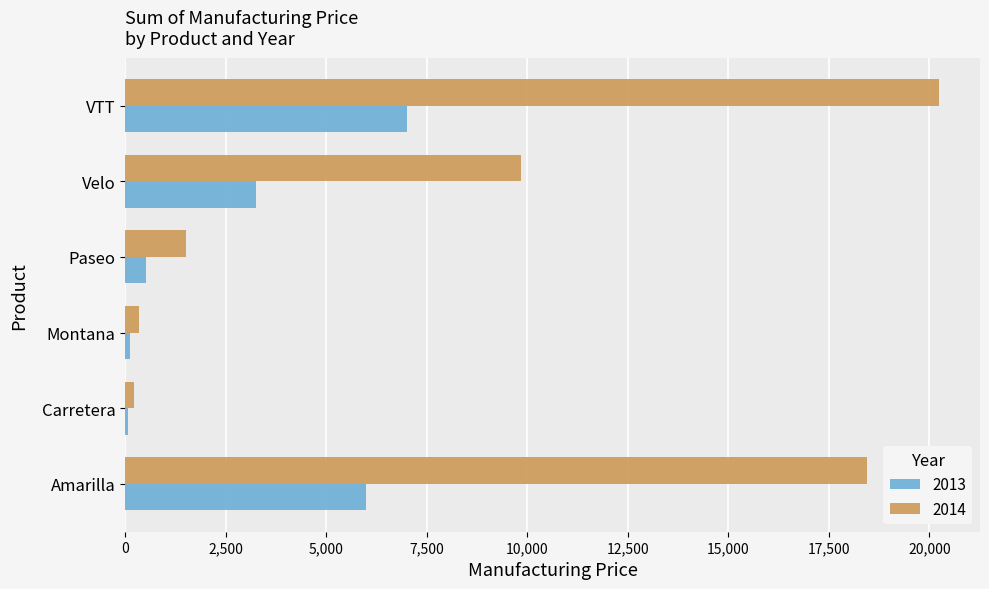

At which category is the sum across all series the highest?

VTT